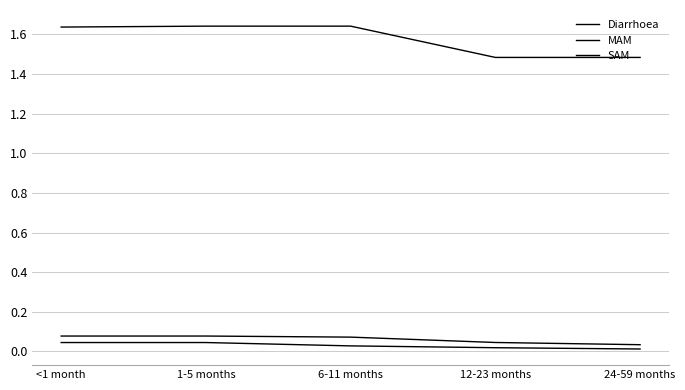

Which series changed the most between 1-5 months and 24-59 months?

Diarrhoea